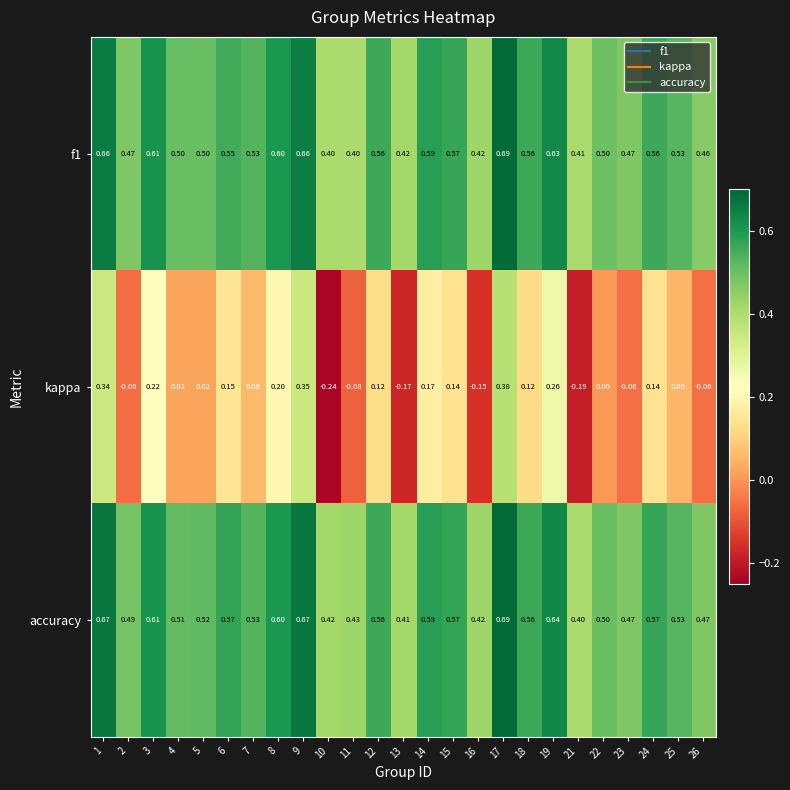

Which series has the largest range (max minus min)?

kappa